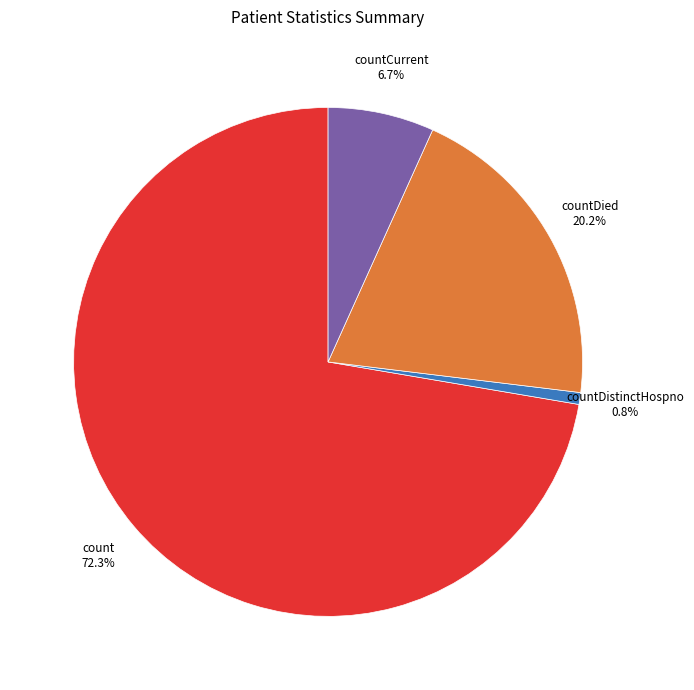

To the nearest percent, what portion does count represent?

72%